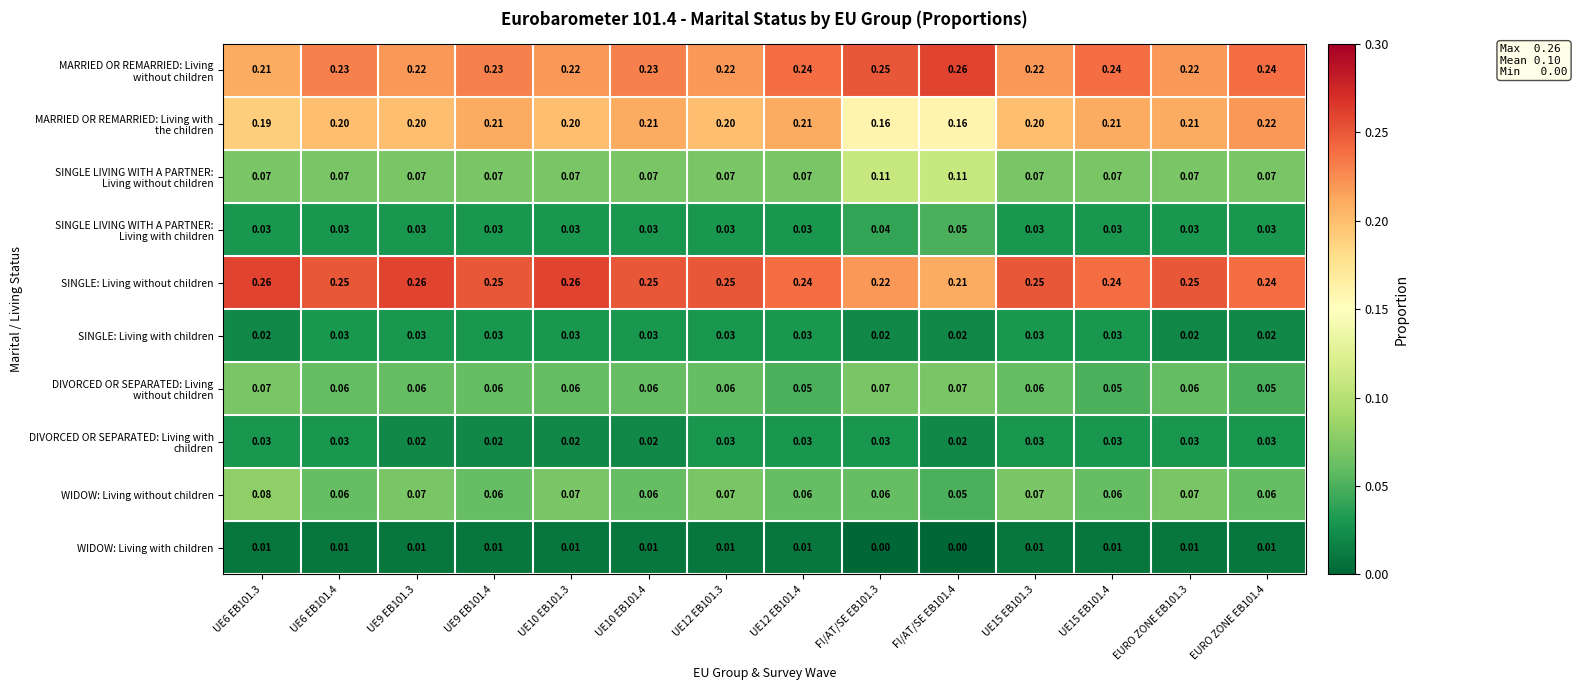

At how many categories does at least one series exceed 0?

14